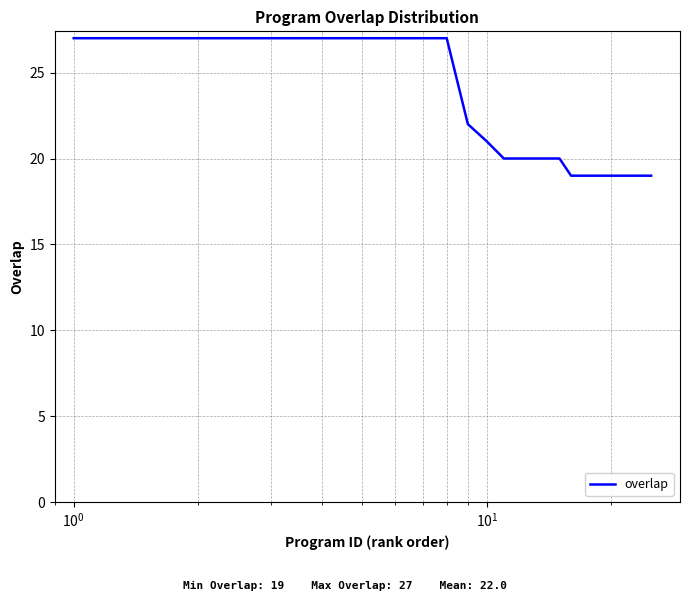

What is the maximum value shown in the chart?

27